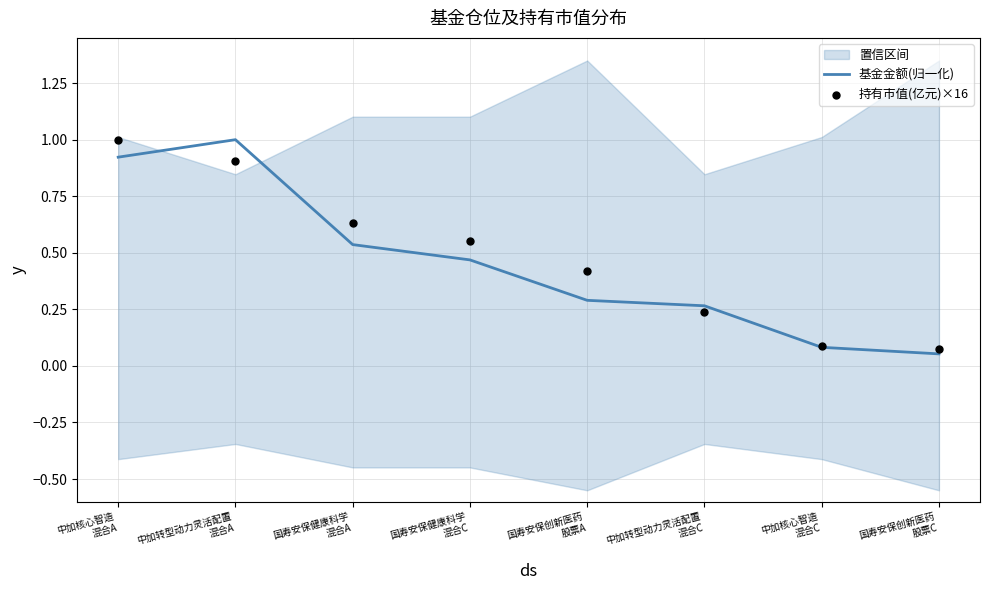

What is the total value across all series at 国寿安保创新医药
股票A?

0.7